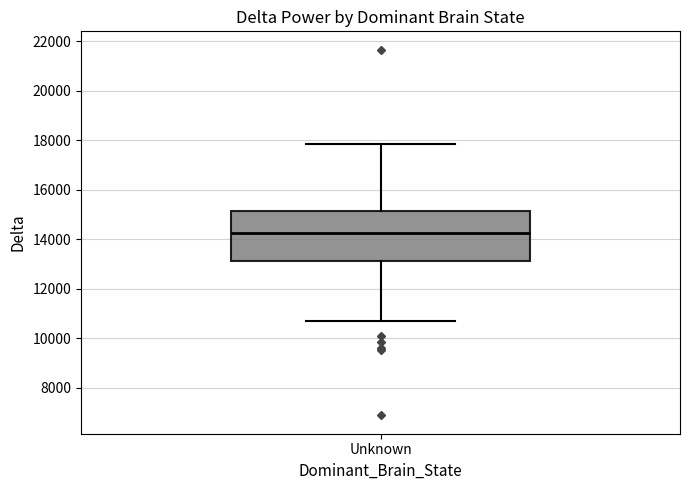

Where is the lower edge of the box for Unknown on the y-axis? The values are not printed on the chart, so give them approximately, as read against the axis.

13200